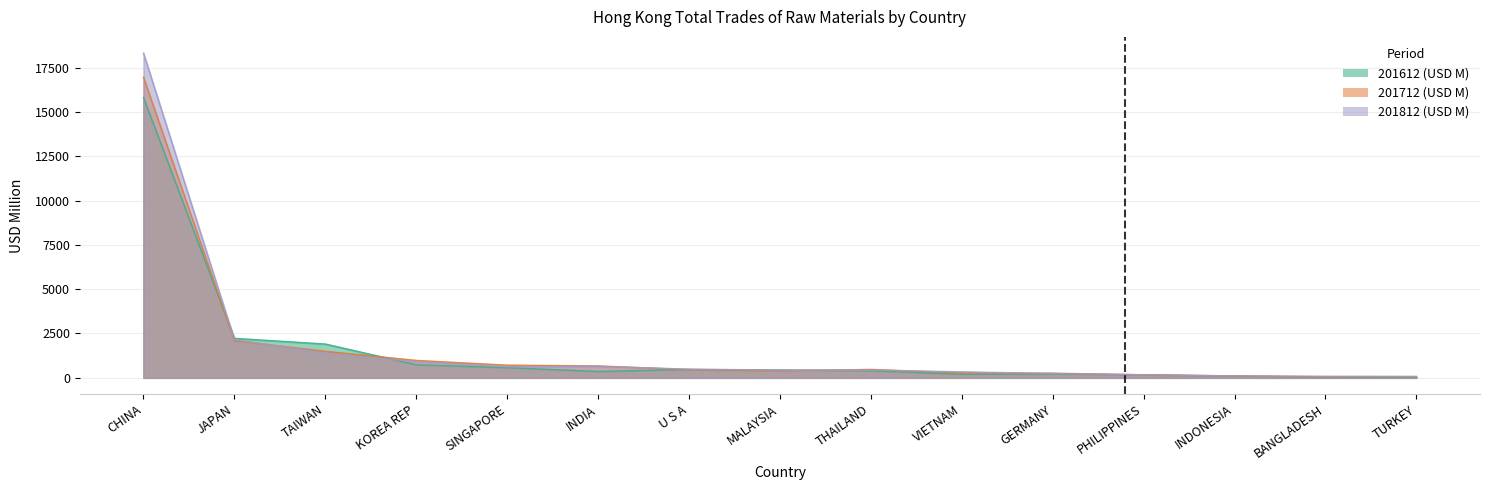

True or false: 201712 (USD M) and 201812 (USD M) cross at least once.

True